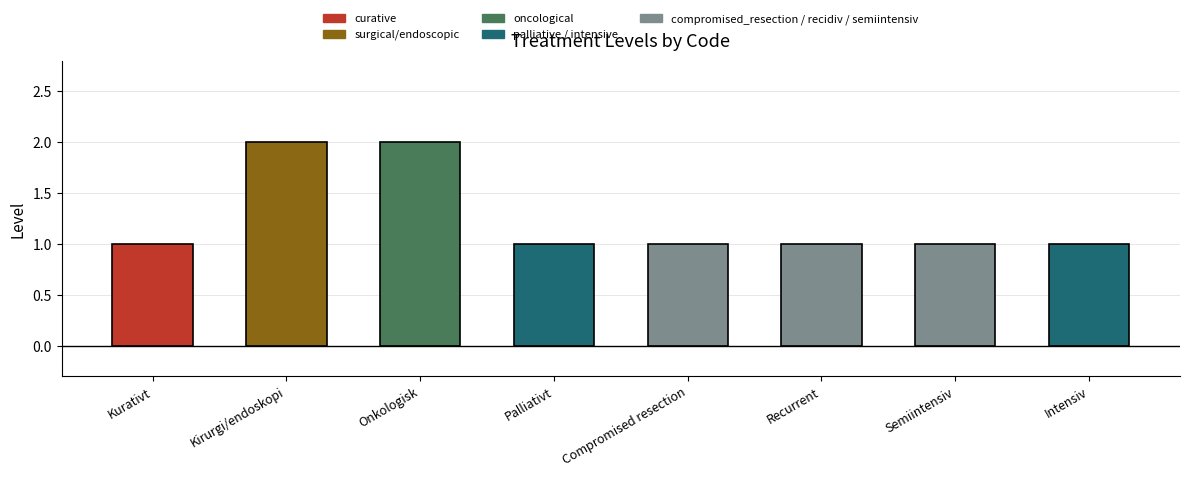

What is the value of the 6th bar from the left?

1